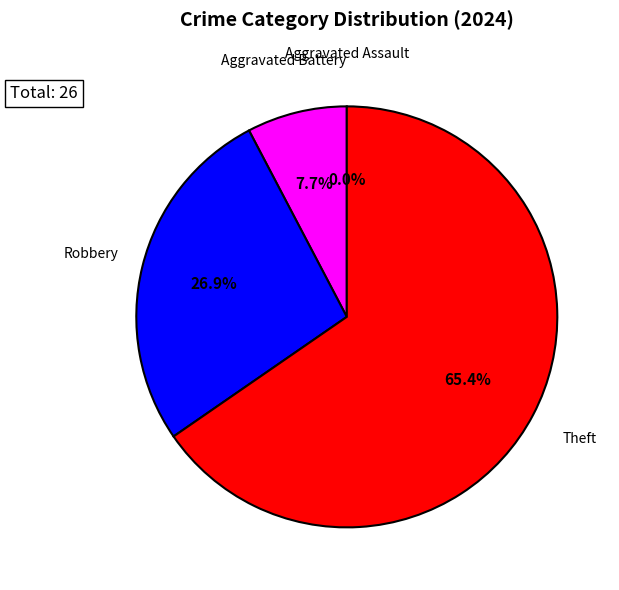

True or false: Aggravated Assault accounts for 0% of the total.

True